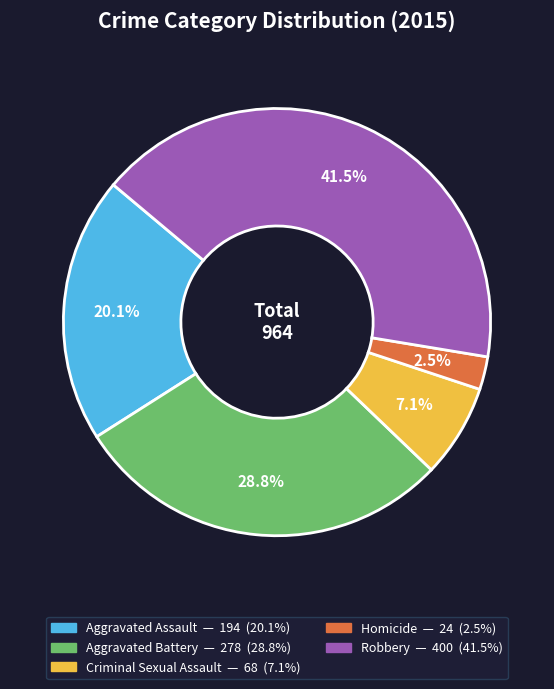

Count the number of slices in the pie.

5